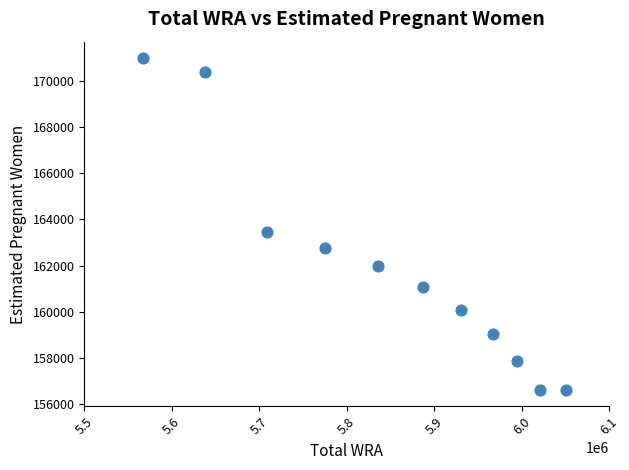

What Y value in the scatter plot is closest to 163800?

163463.3